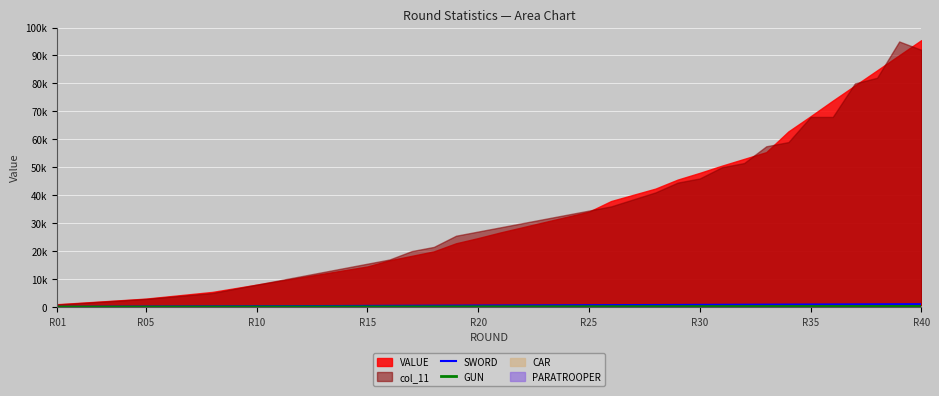

True or false: GUN has more than 0 interior local peaks.

False